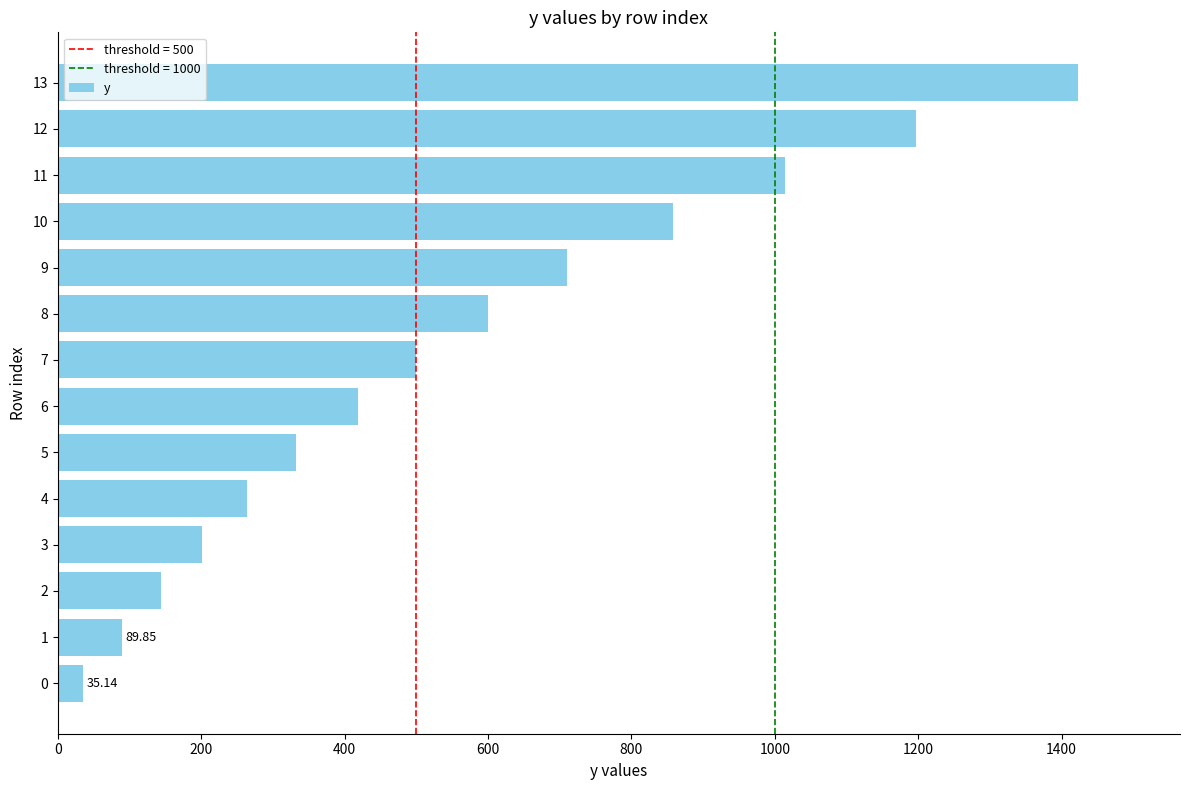

How many values exceed 499?

7